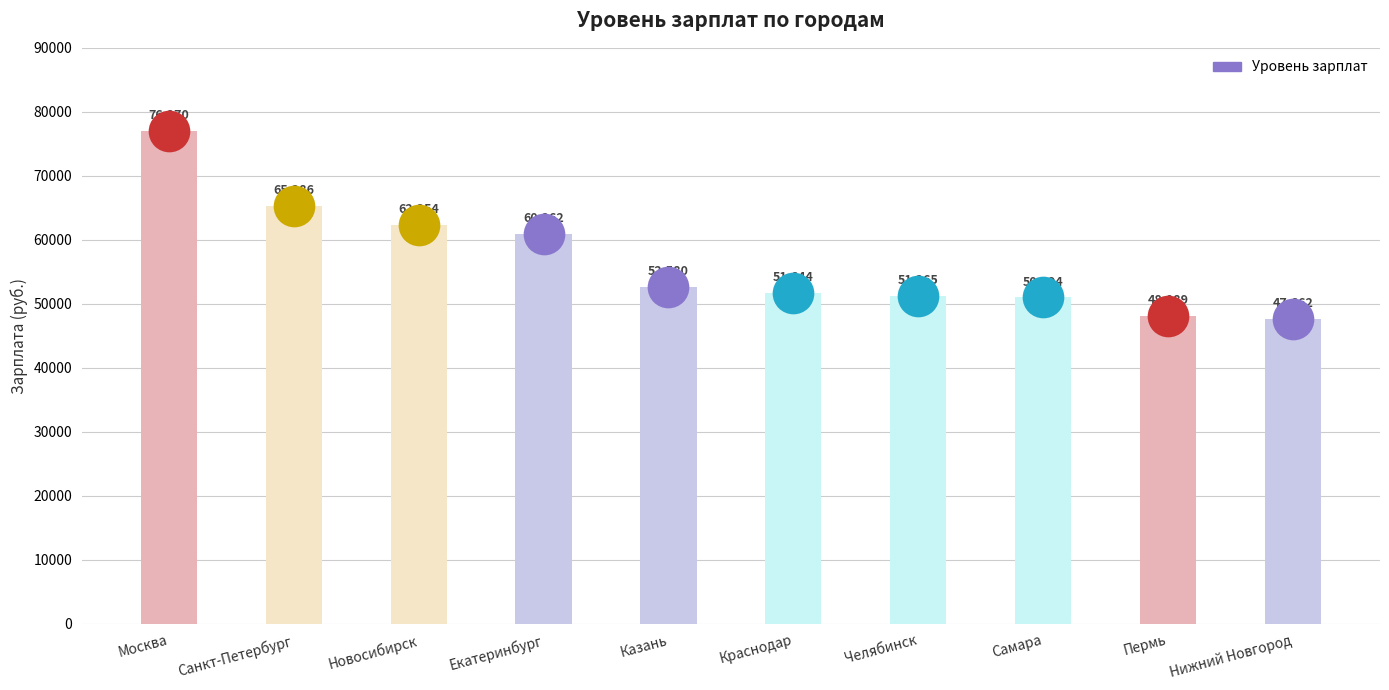

What is the ratio of the value at Новосибирск to the value at Екатеринбург?

1.0